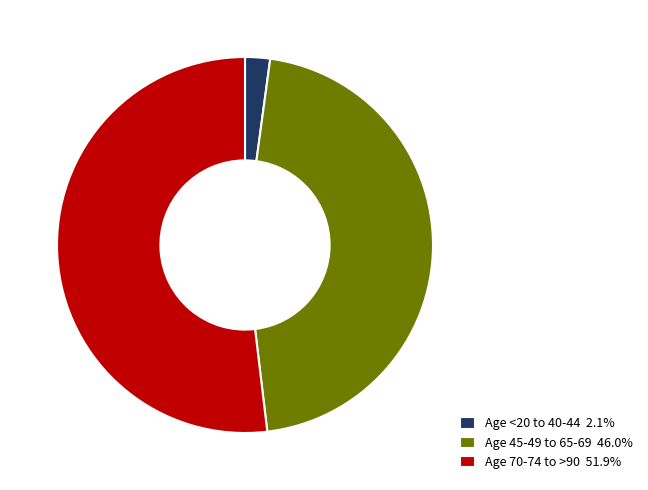

How many slices are in this pie chart?

3